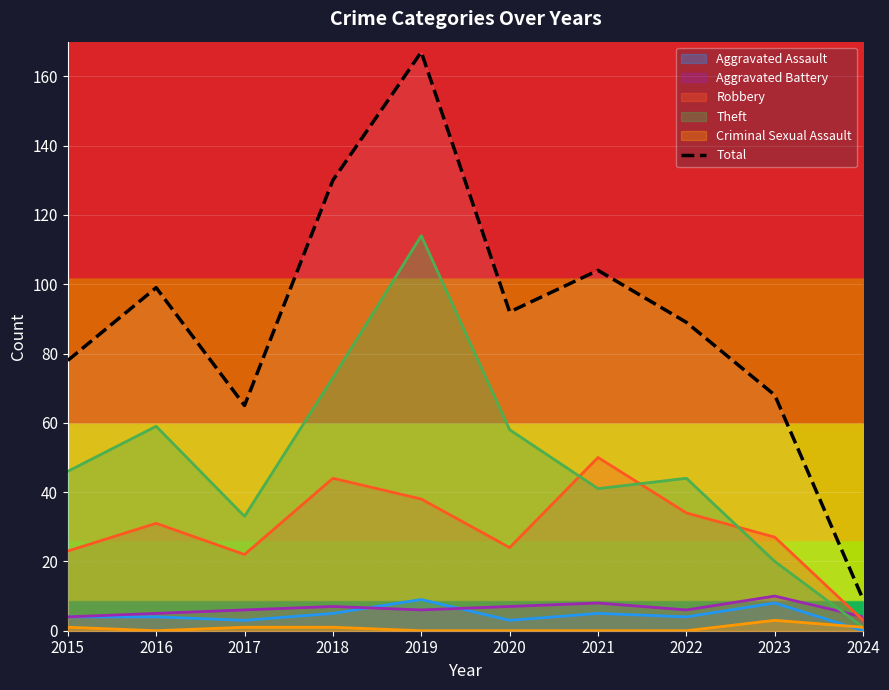

What is the change in value from 2015 to 2021?

+26